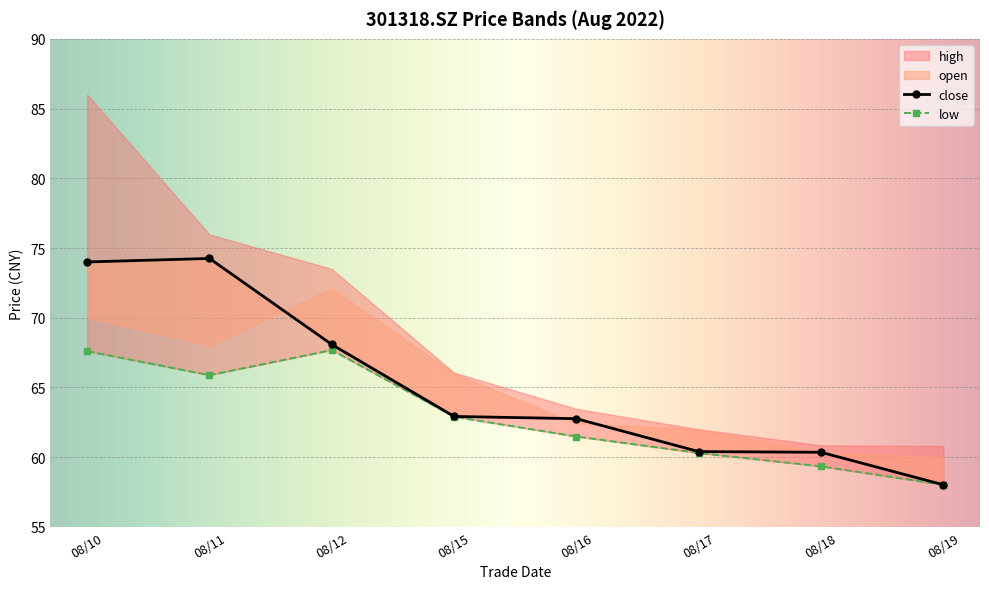

True or false: close and open intersect in this chart.

False